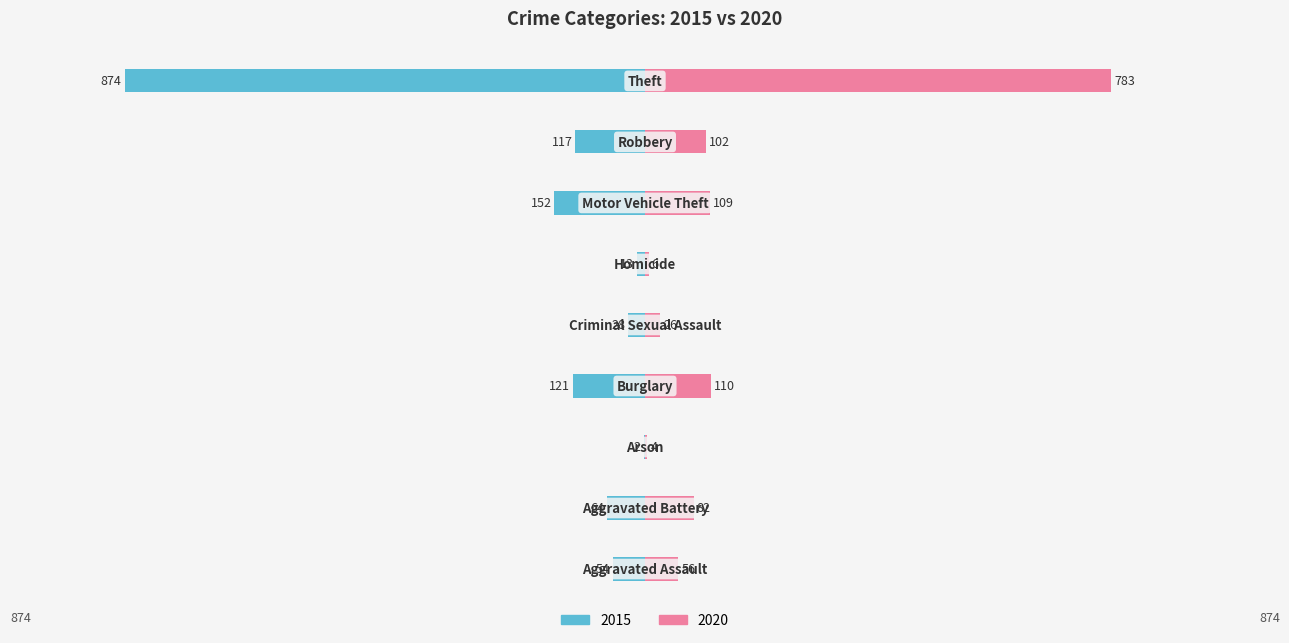

At how many categories does at least one series exceed 623?

1